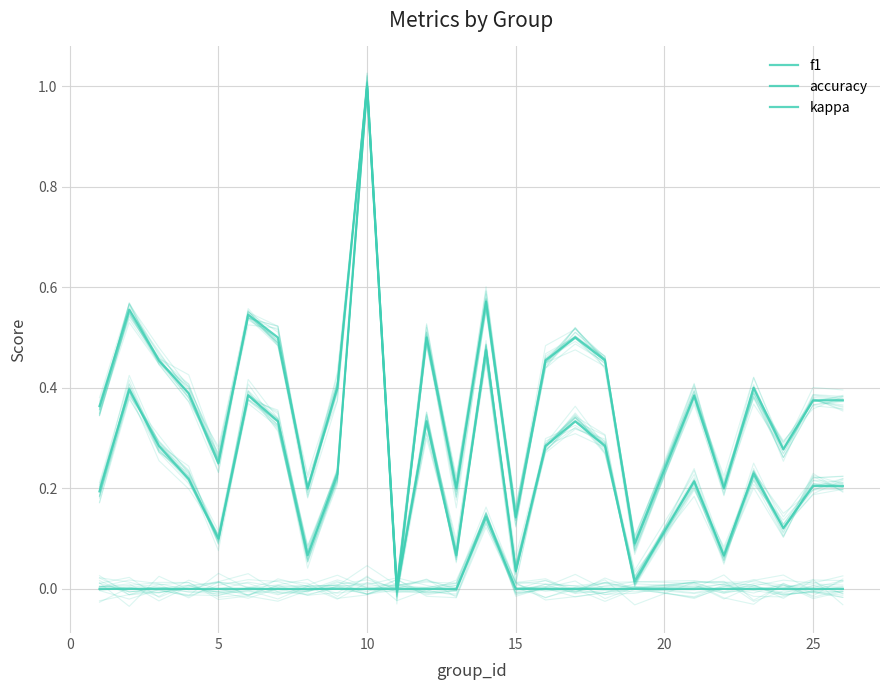

True or false: kappa and accuracy cross at least once.

False